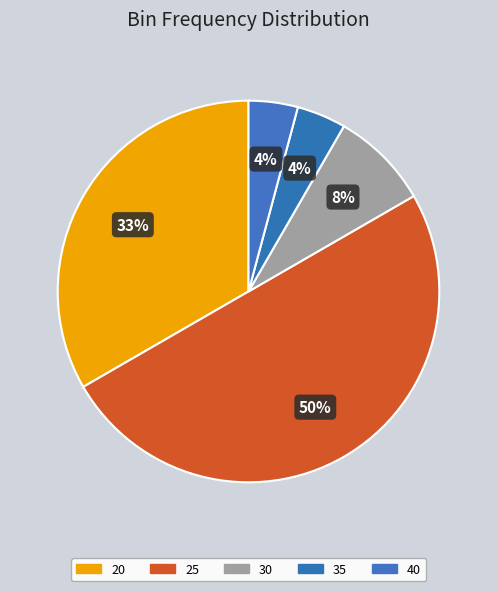

Does 40 represent more than half of the total?

No